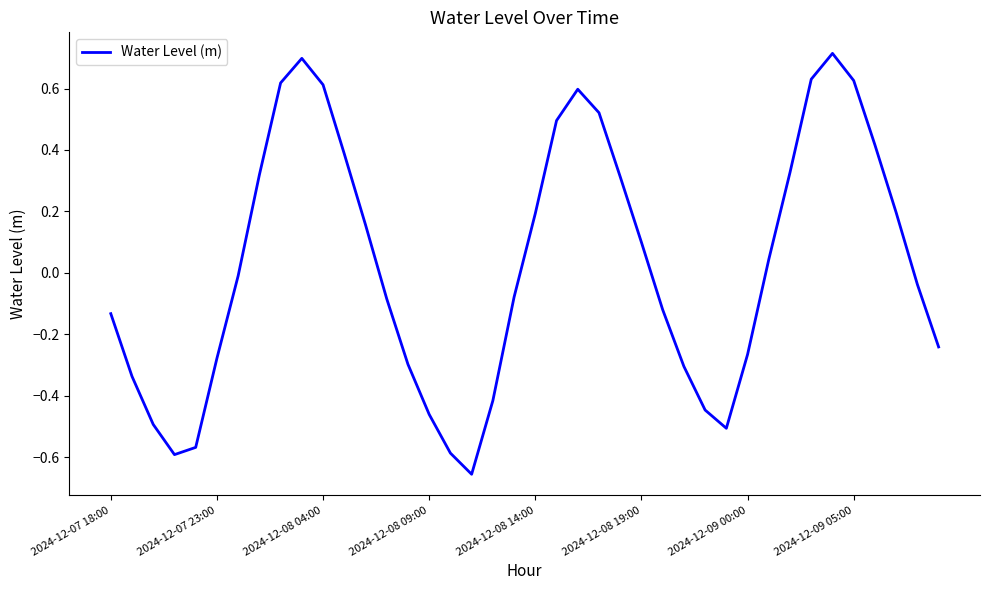

What is the greatest value displayed?

0.7